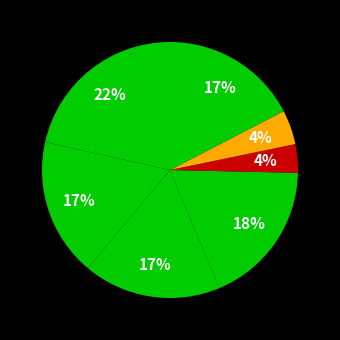

How many segments does this pie chart have?

7